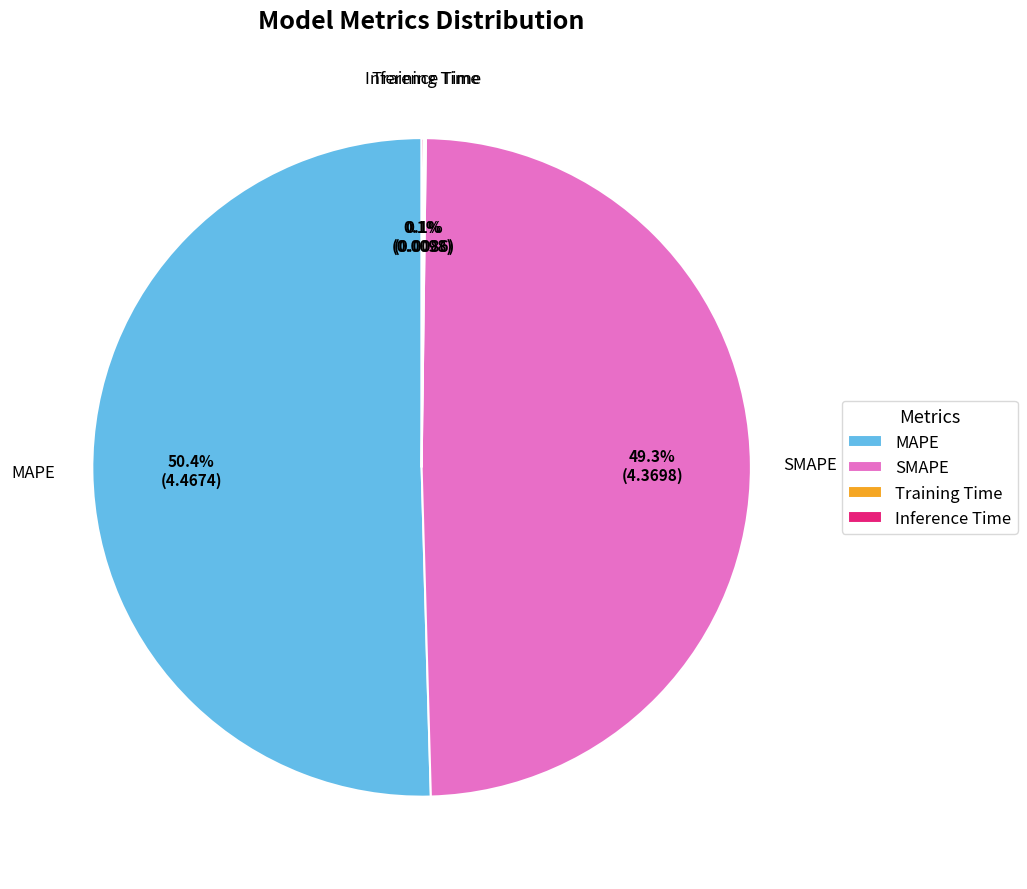

Which category has the biggest portion of the pie?

MAPE